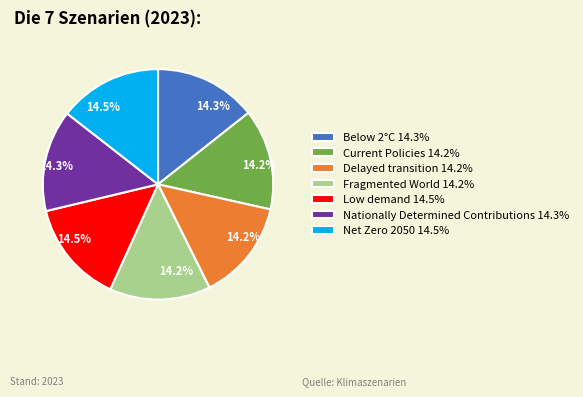

The Below 2°C slice represents 8% of the pie. True or false?

False